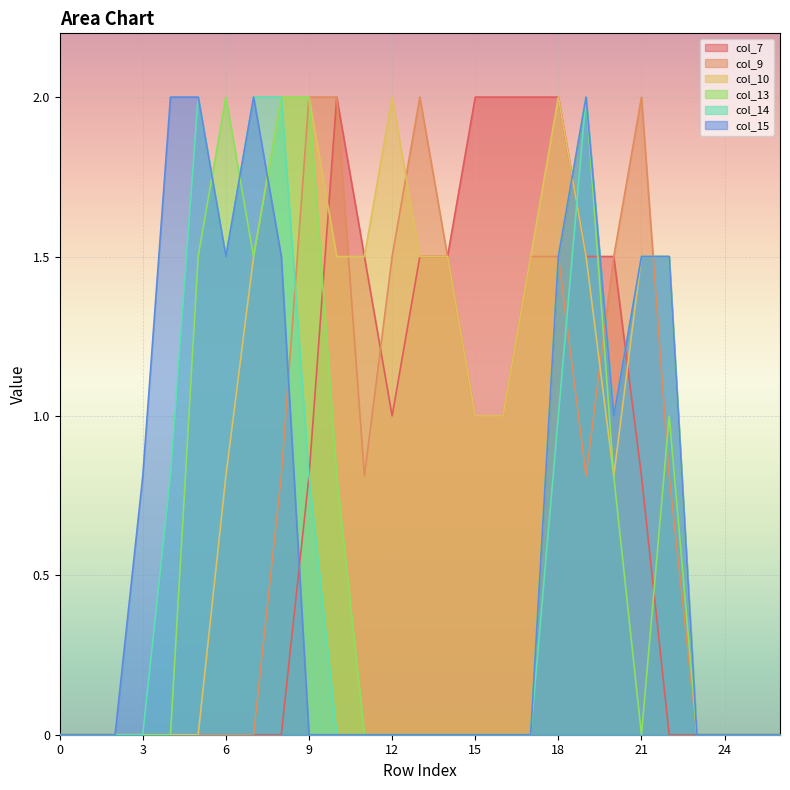

Reading left to right, what are all the values shown in this chart?

col_7: 0=0.0	1=0.0	2=0.0	3=0.0	4=0.0	5=0.0	6=0.0	7=0.0	8=0.0	9=0.8	10=2.0	11=1.5	12=1.0	13=1.5	14=1.5	15=2.0	16=2.0	17=2.0	18=2.0	19=1.5	20=1.5	21=0.8	22=0.0	23=0.0	24=0.0	25=0.0	26=0.0
col_9: 0=0.0	1=0.0	2=0.0	3=0.0	4=0.0	5=0.0	6=0.0	7=0.0	8=0.8	9=2.0	10=2.0	11=0.8	12=1.5	13=2.0	14=1.5	15=1.0	16=1.0	17=1.5	18=1.5	19=0.8	20=1.5	21=2.0	22=0.8	23=0.0	24=0.0	25=0.0	26=0.0
col_10: 0=0.0	1=0.0	2=0.0	3=0.0	4=0.0	5=0.0	6=0.8	7=1.5	8=2.0	9=2.0	10=1.5	11=1.5	12=2.0	13=1.5	14=1.5	15=1.0	16=1.0	17=1.5	18=2.0	19=1.5	20=0.8	21=1.5	22=1.5	23=0.0	24=0.0	25=0.0	26=0.0
col_13: 0=0.0	1=0.0	2=0.0	3=0.0	4=0.0	5=1.5	6=2.0	7=1.5	8=2.0	9=2.0	10=0.8	11=0.0	12=0.0	13=0.0	14=0.0	15=0.0	16=0.0	17=0.0	18=1.5	19=2.0	20=0.8	21=0.0	22=1.0	23=0.0	24=0.0	25=0.0	26=0.0
col_14: 0=0.0	1=0.0	2=0.0	3=0.0	4=0.8	5=2.0	6=1.5	7=2.0	8=2.0	9=0.8	10=0.0	11=0.0	12=0.0	13=0.0	14=0.0	15=0.0	16=0.0	17=0.0	18=1.0	19=2.0	20=1.0	21=1.5	22=1.5	23=0.0	24=0.0	25=0.0	26=0.0
col_15: 0=0.0	1=0.0	2=0.0	3=0.8	4=2.0	5=2.0	6=1.5	7=2.0	8=1.5	9=0.0	10=0.0	11=0.0	12=0.0	13=0.0	14=0.0	15=0.0	16=0.0	17=0.0	18=1.5	19=2.0	20=1.0	21=1.5	22=1.5	23=0.0	24=0.0	25=0.0	26=0.0